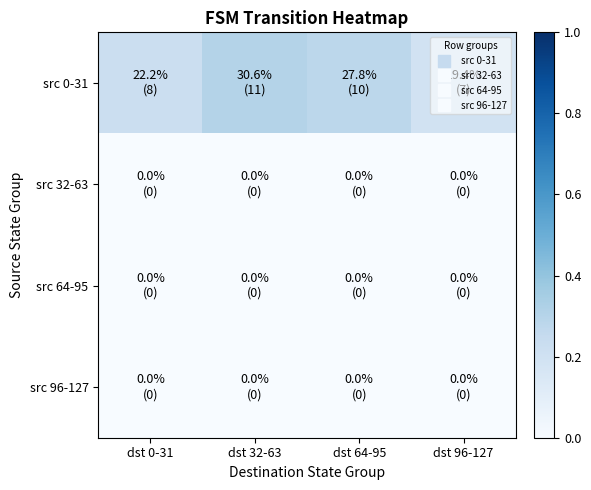

Which series has the widest spread of values?

src 0-31